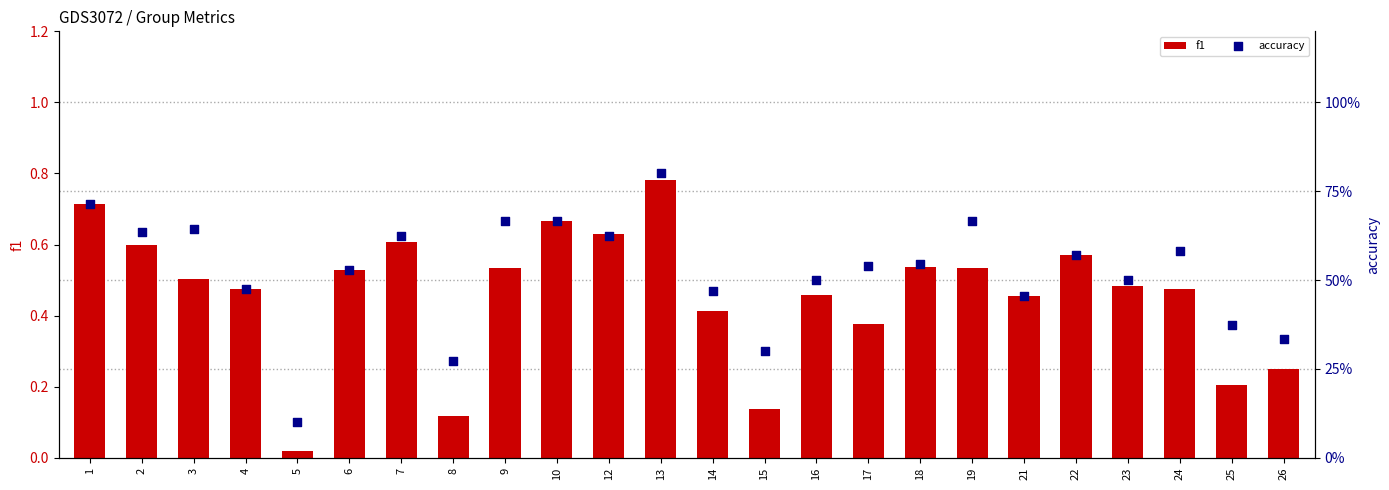

What are all the series names shown in the legend?

f1, accuracy